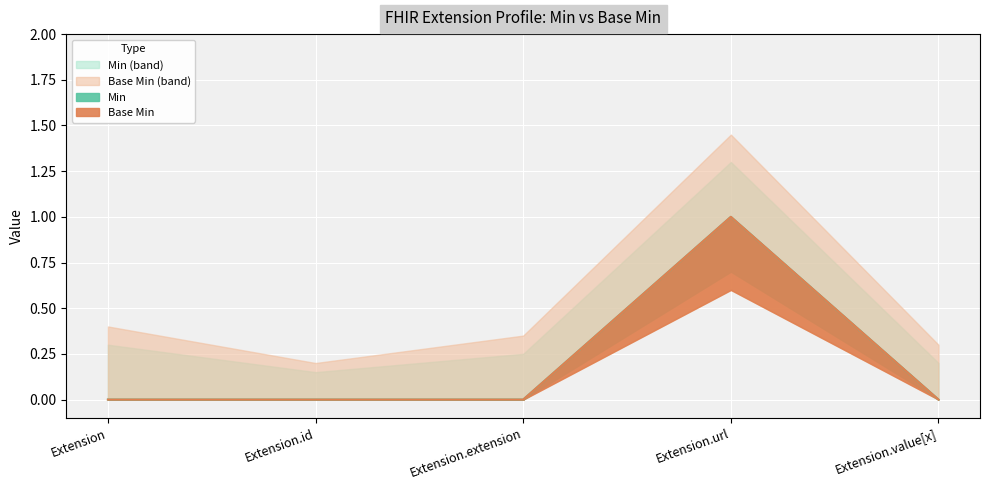

What is the label of the 4th point from the right?

Extension.id